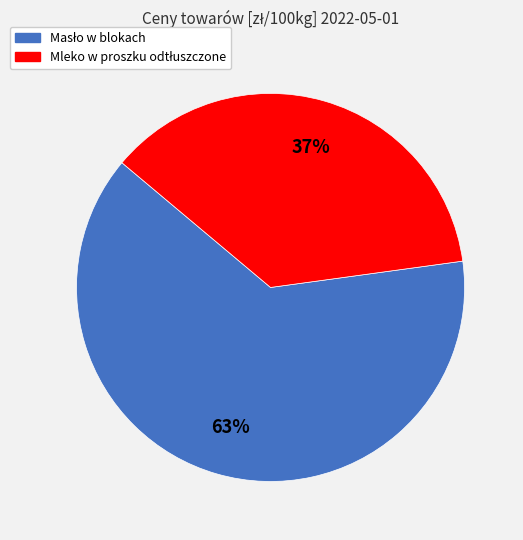

True or false: Masło w blokach accounts for 63% of the total.

True